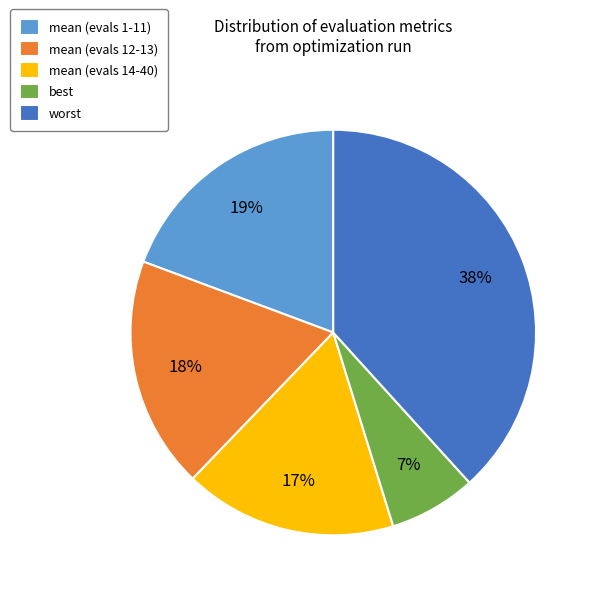

Is it true that worst is 26% of the pie?

False